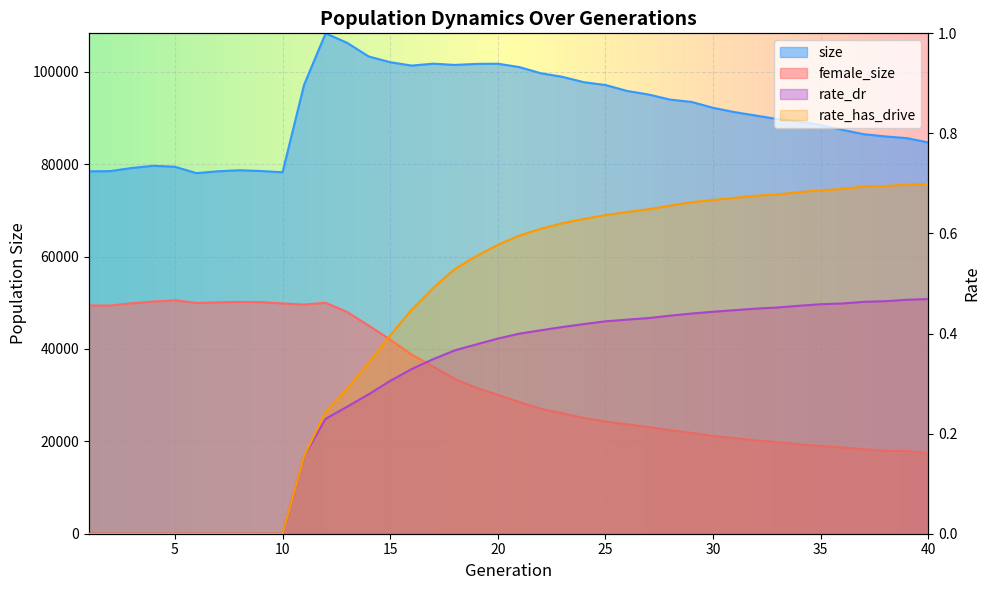

Is it true that rate_has_drive equals -0.2 at 6?

False